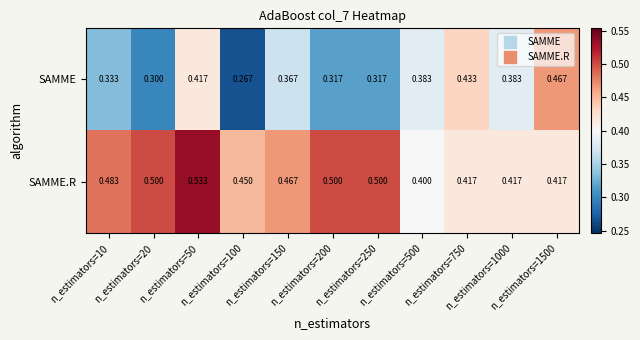

At which category is the sum across all series the highest?

n_estimators=50